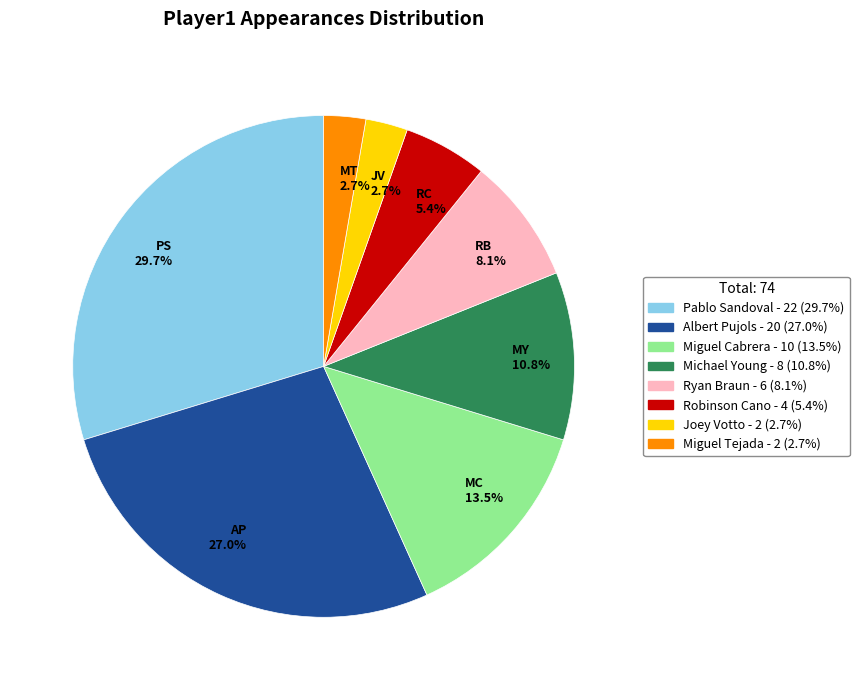

What is the ratio of the value at RB 8.1% to the value at MC 13.5%?

0.6